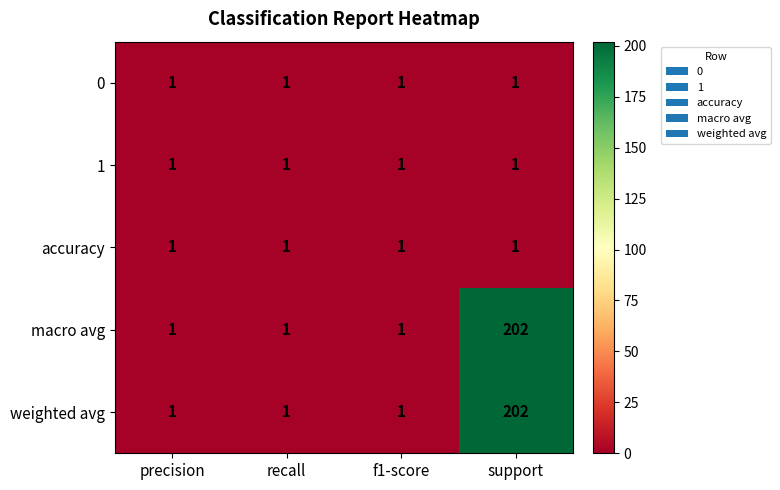

How many macro avg values are between 1 and 202?

4